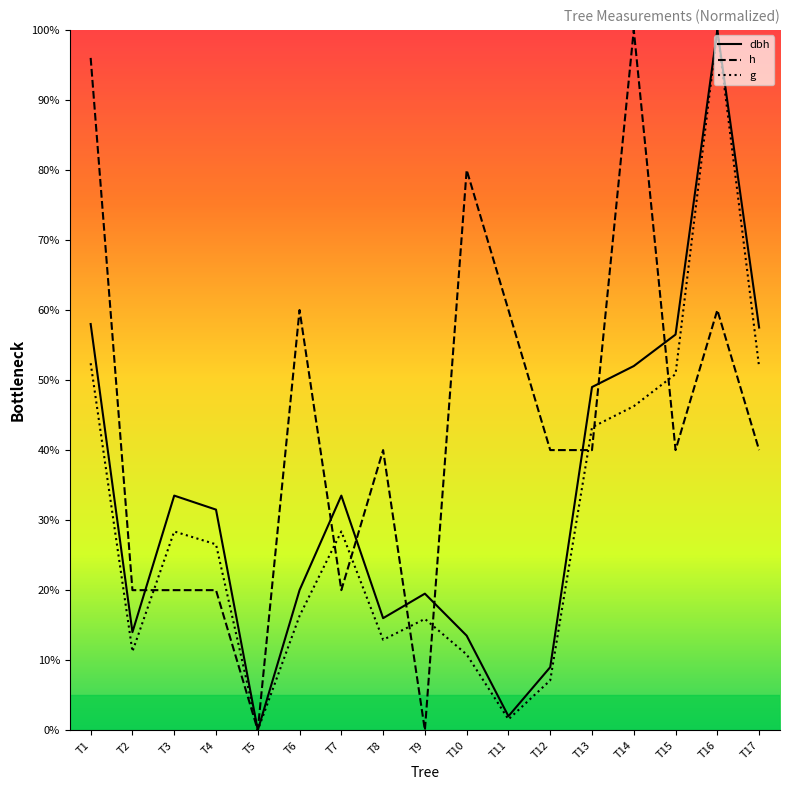

True or false: h and g intersect in this chart.

True